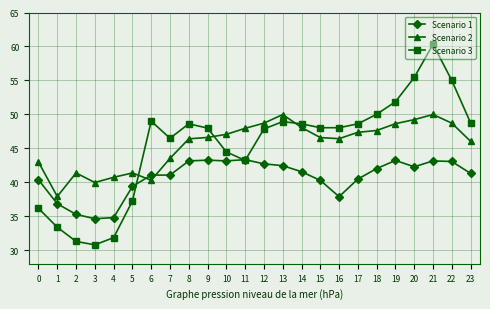

At which category does Scenario 3 reach its first local peak?

6